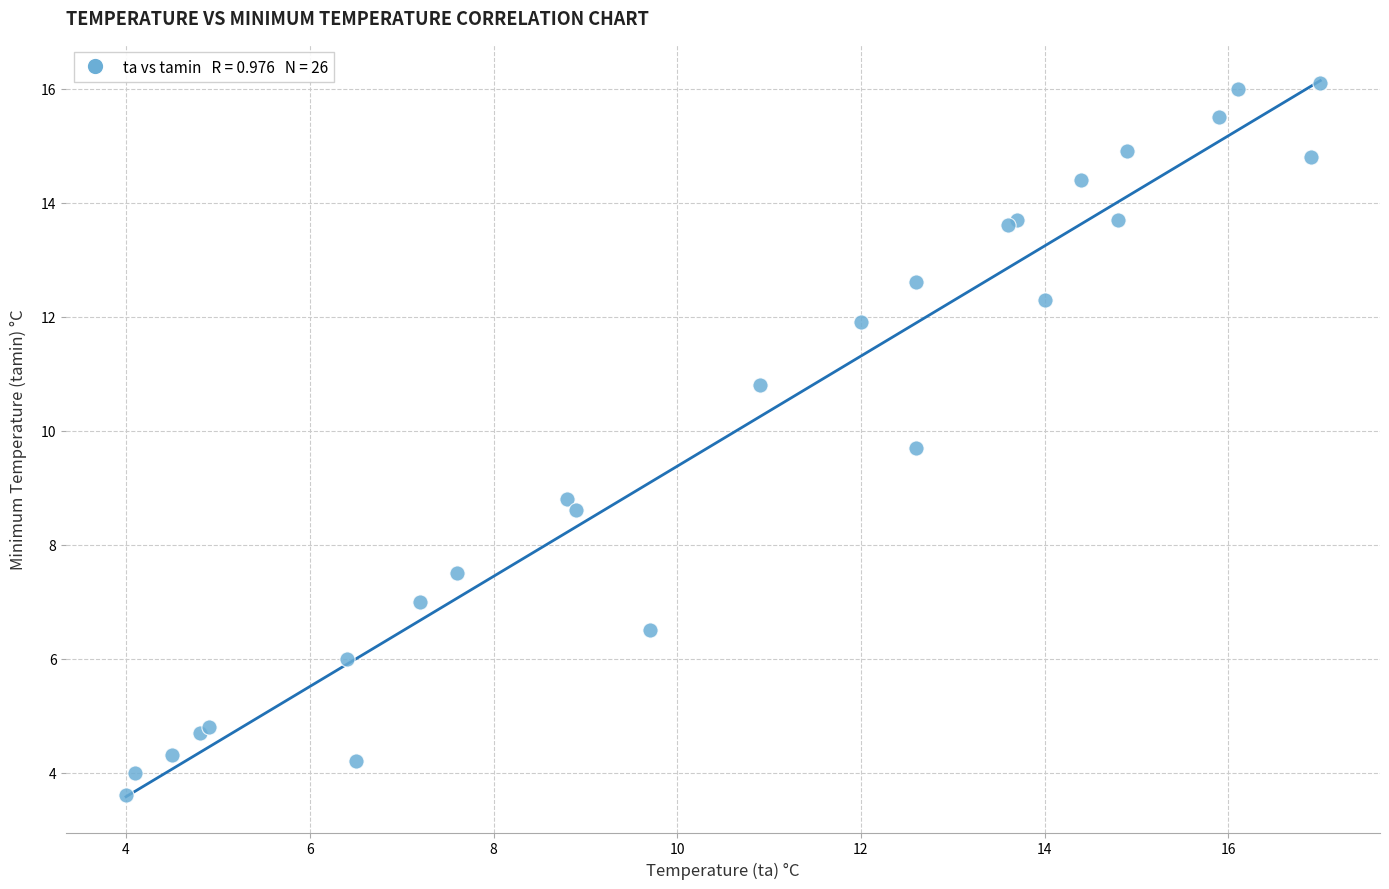

What Y value in the scatter plot is closest to 9?

8.8